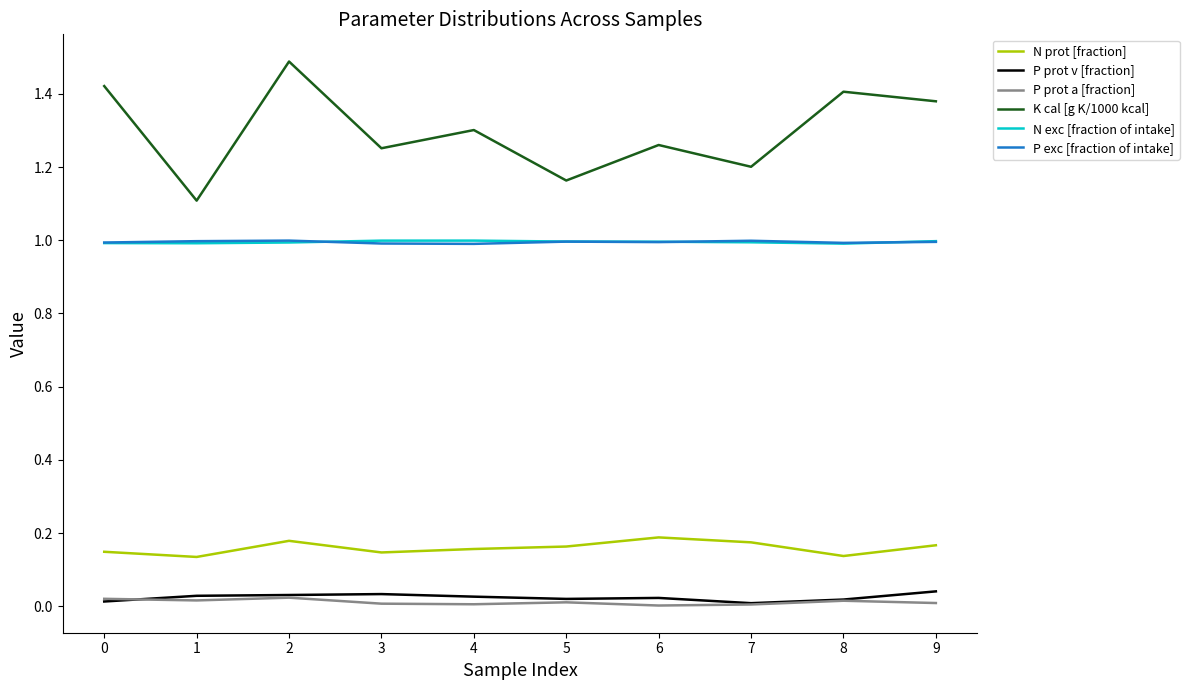

What is the lowest value of the N exc [fraction of intake] series?

1.0